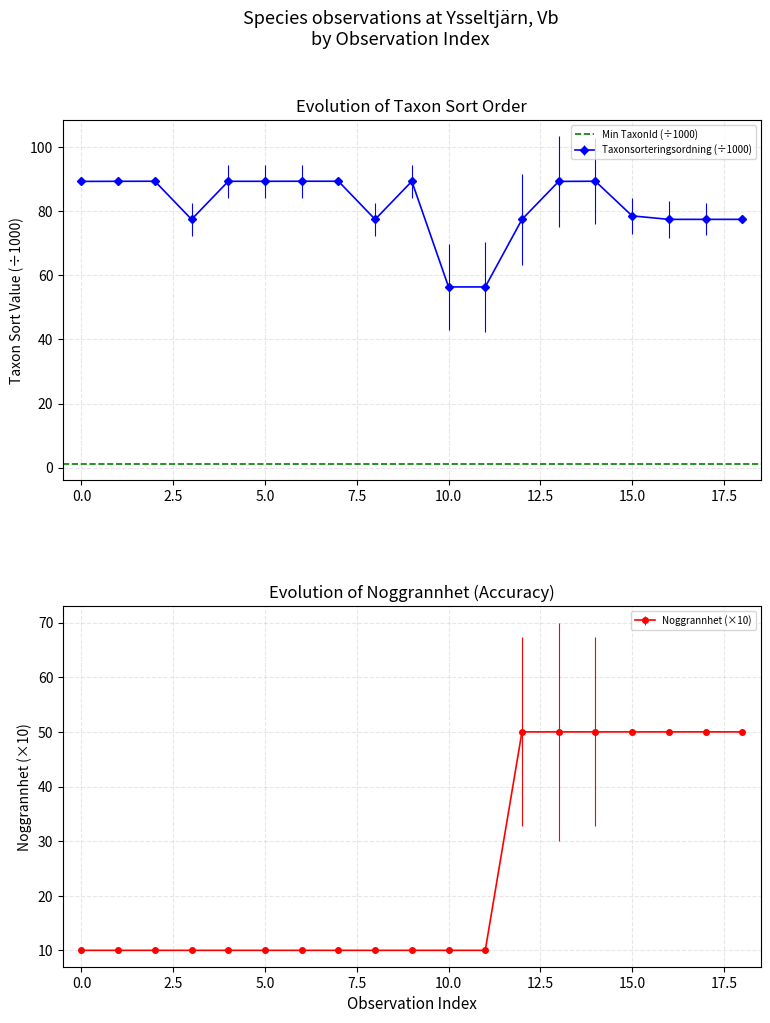

True or false: Noggrannhet has a value of 10.0 at 2020-03-14.

True